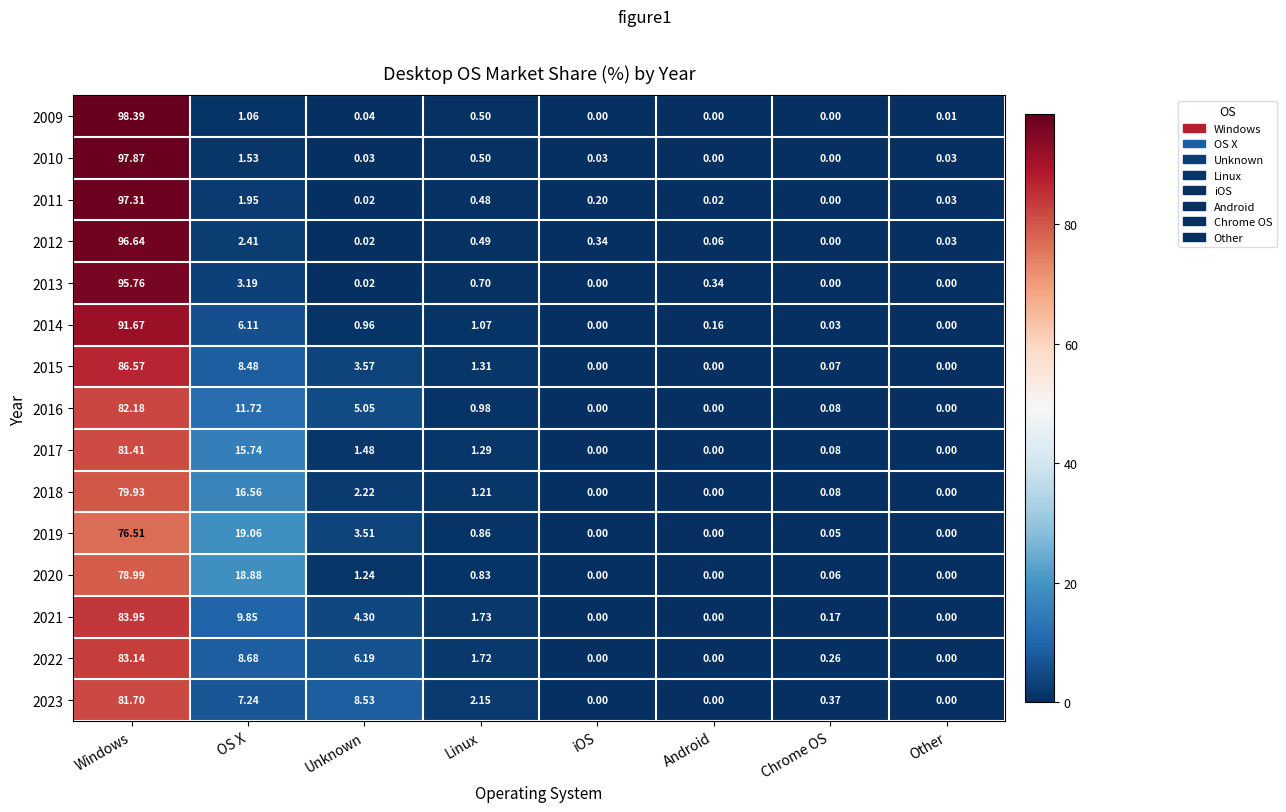

At which category is the sum across all series the highest?

Windows